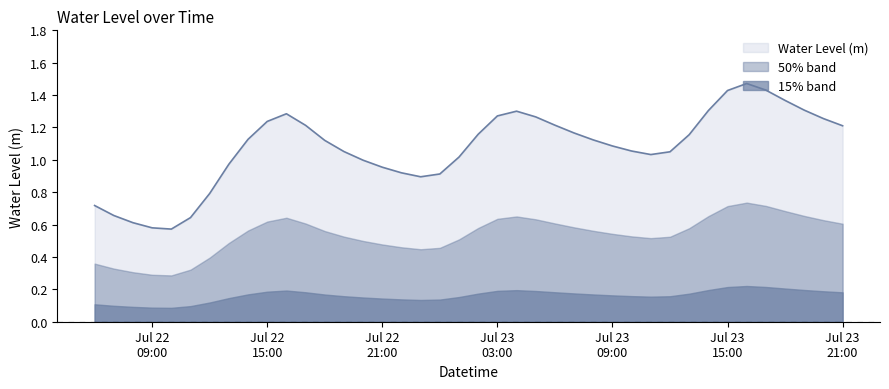

What is the minimum value shown in the chart?

0.6